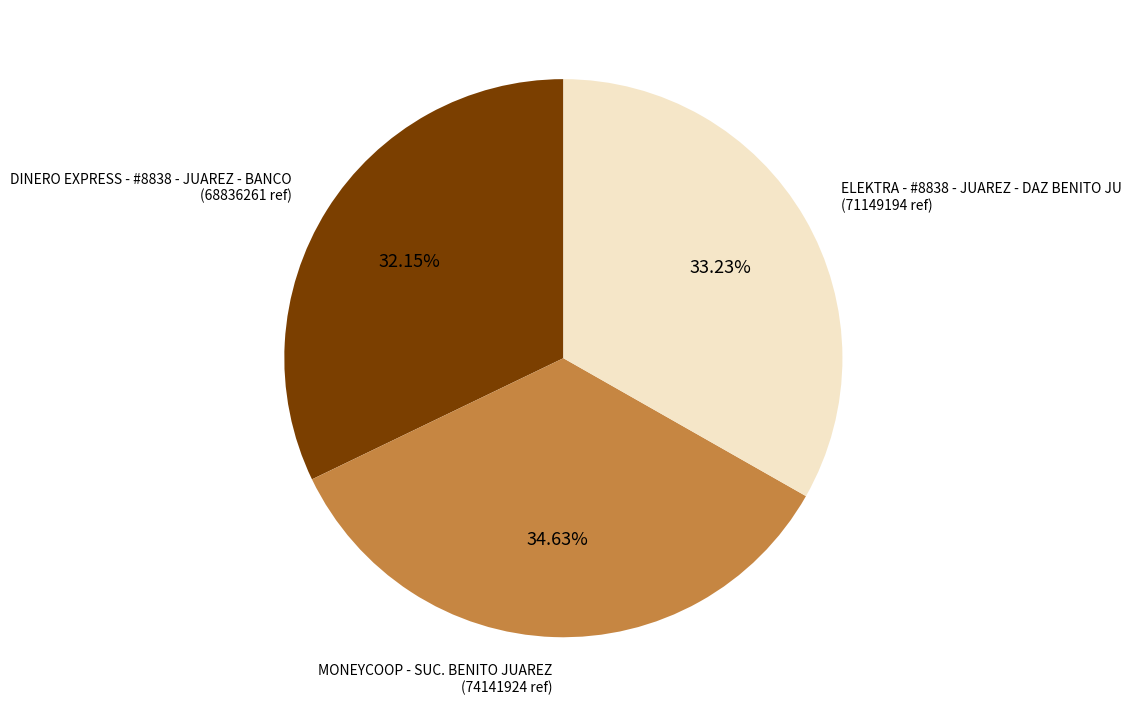

What percentage is NOT represented by MONEYCOOP - SUC. BENITO JUAREZ?

65.4%